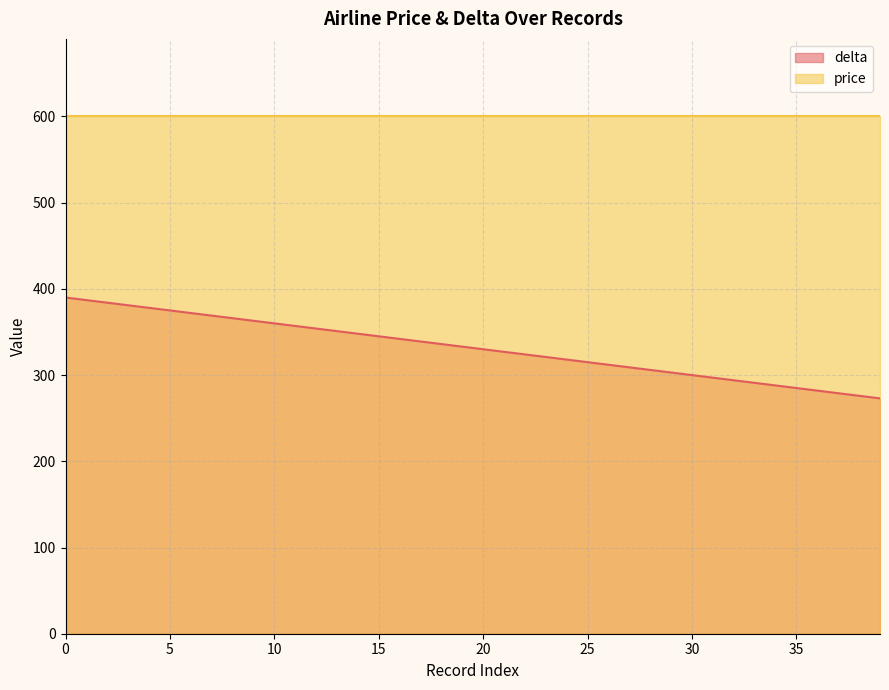

Approximately how many times larger is the value at 6 compared to 23?

1.2